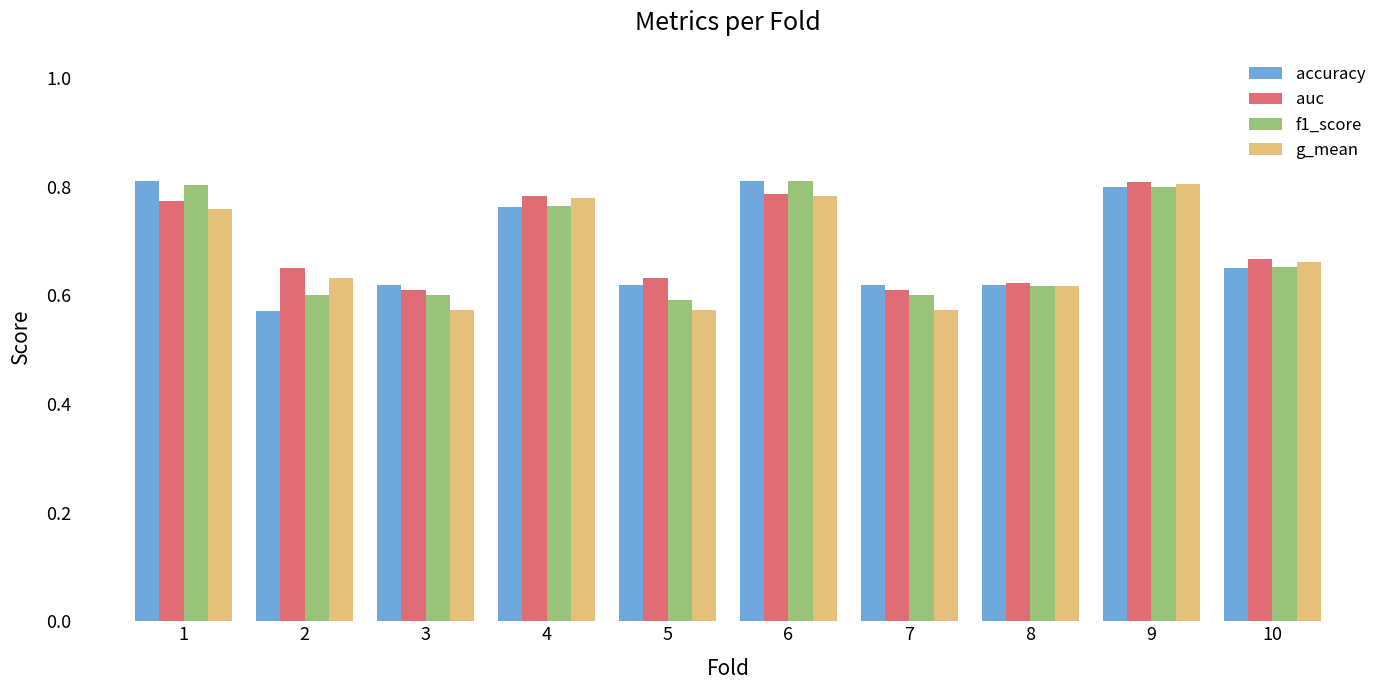

Which category has the highest value in the g_mean series?

9